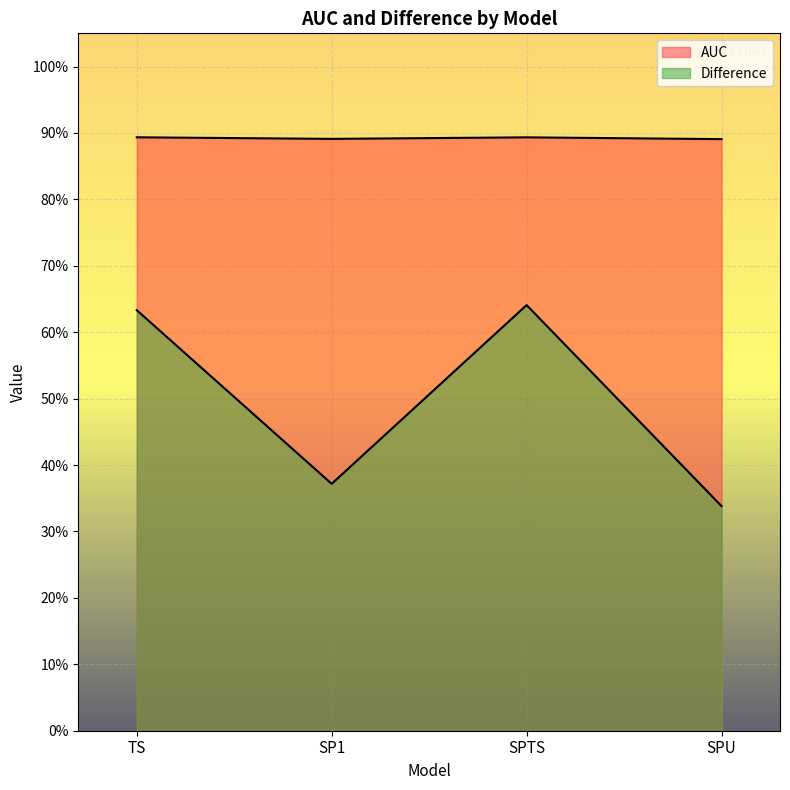

At which category is the sum across all series the highest?

SPTS